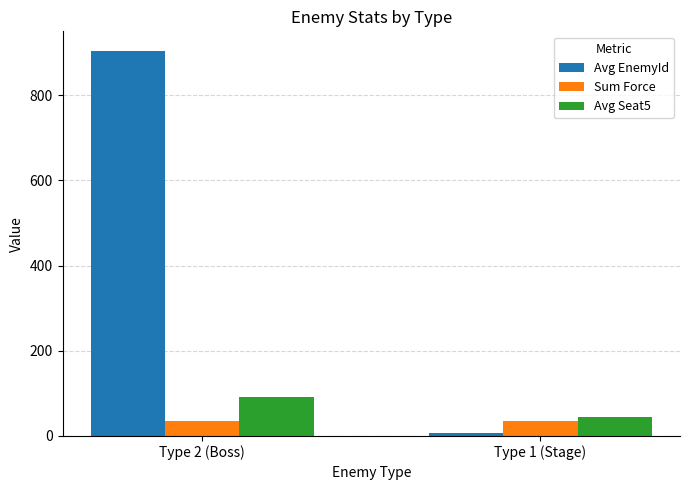

What is the sum of all Sum Force values?

72.0